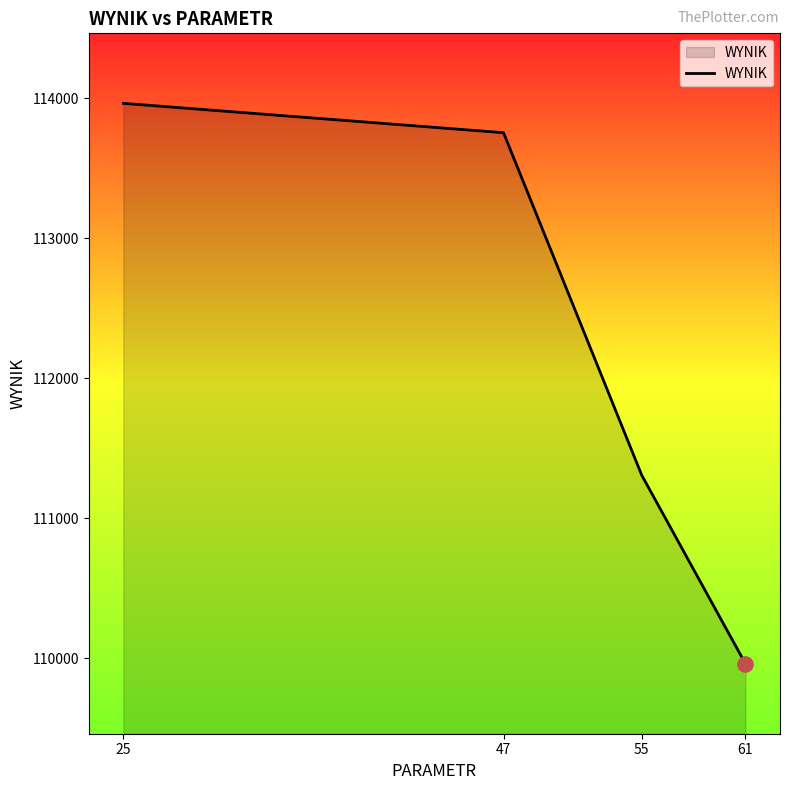

What is the ratio of the value at 47 to the value at 61?

1.0